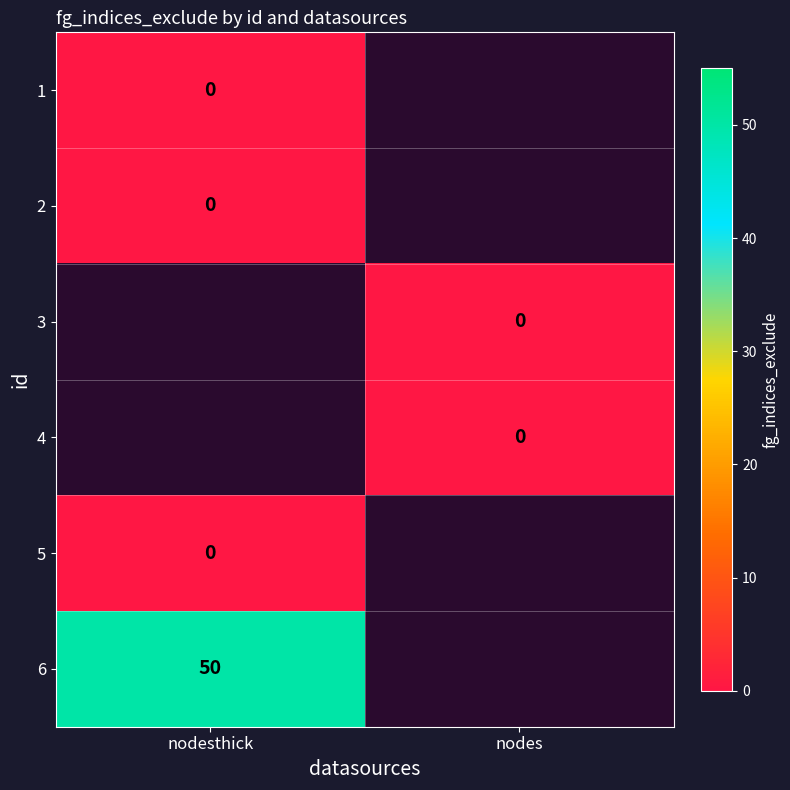

The value of 6 at nodesthick is 11. True or false?

False